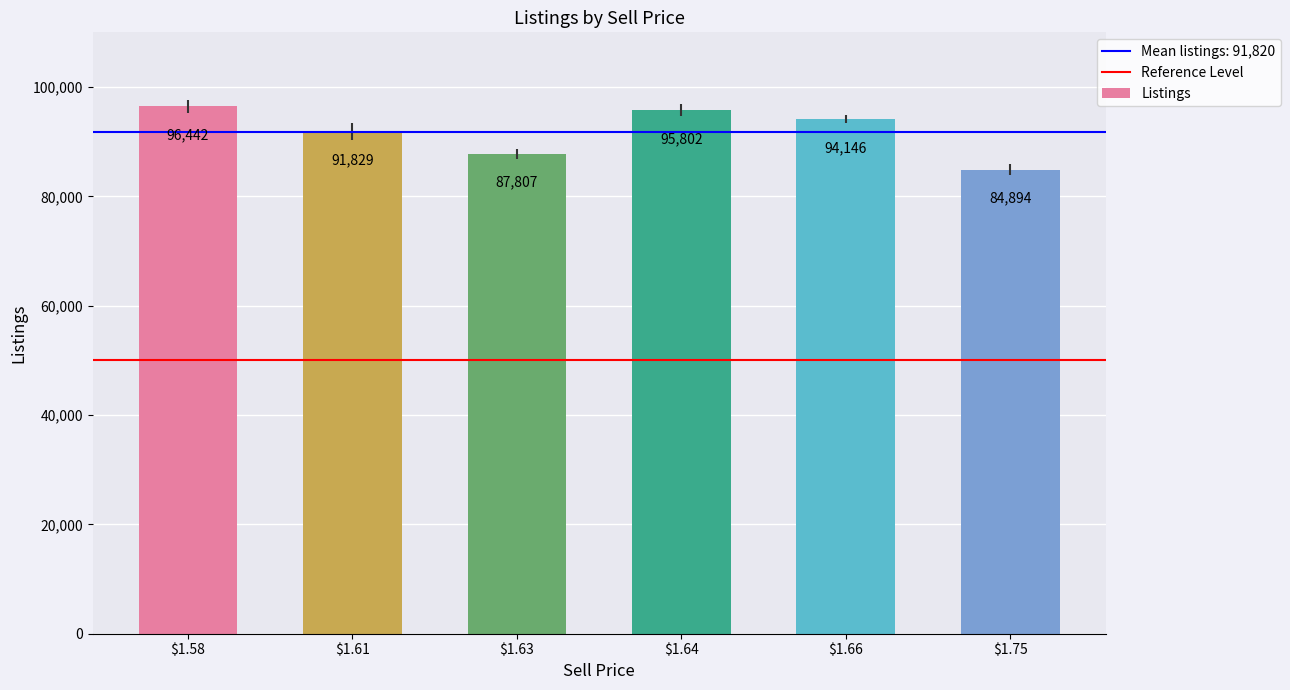

Reading left to right, what are all the values shown in this chart?

96442	91829	87807	95802	94146	84894